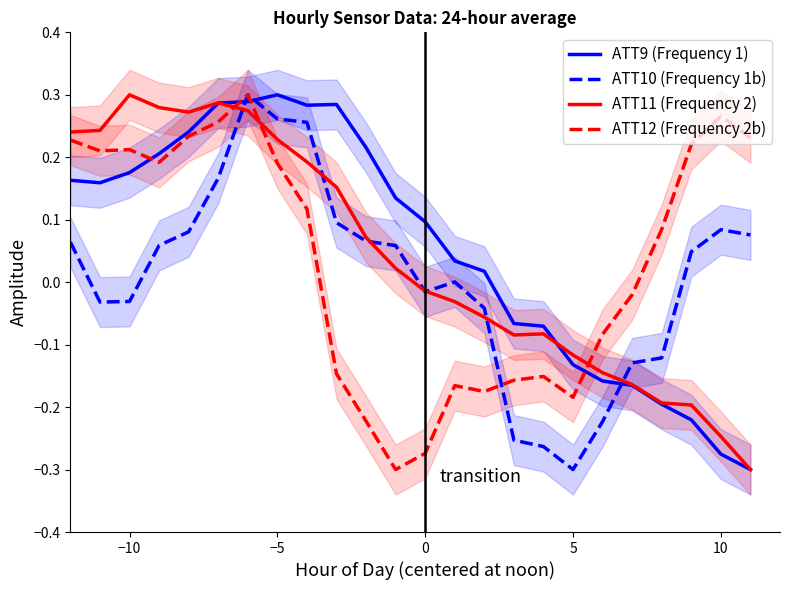

The value of ATT9 (Frequency 1) at −5 is 0.1. True or false?

False